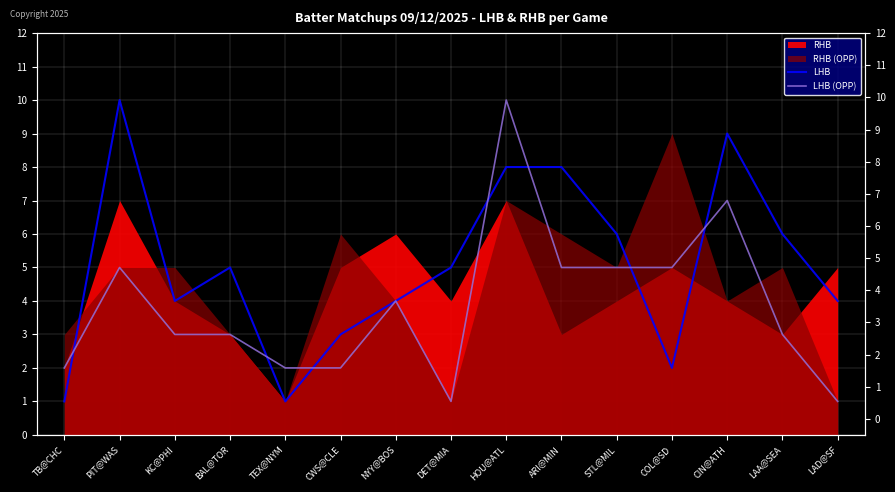

Rank the categories by LHB value from highest to lowest.

PIT@WAS, CIN@ATH, HOU@ATL, ARI@MIN, STL@MIL, LAA@SEA, BAL@TOR, DET@MIA, KC@PHI, NYY@BOS, LAD@SF, CWS@CLE, COL@SD, TB@CHC, TEX@NYM